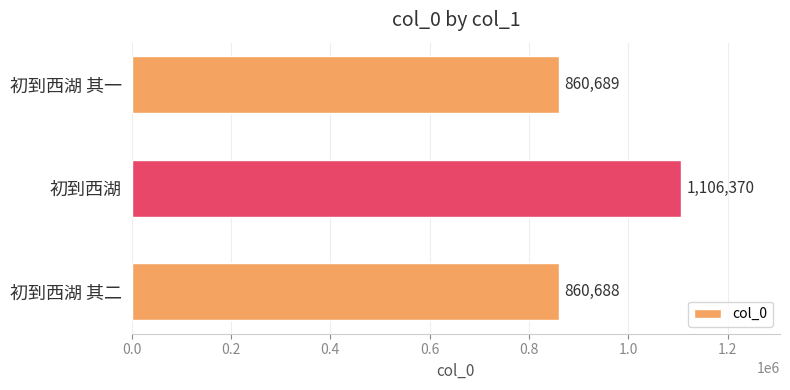

Reading bottom to top, extract all data points from this chart.

初到西湖 其二=860688	初到西湖=1106370	初到西湖 其一=860689